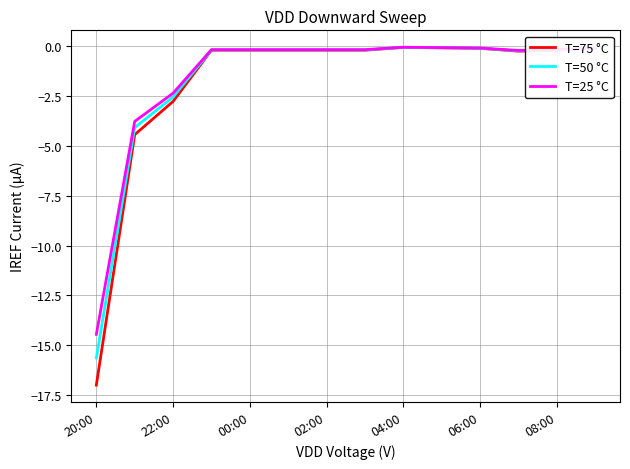

Which series has the largest range (max minus min)?

T=75 °C